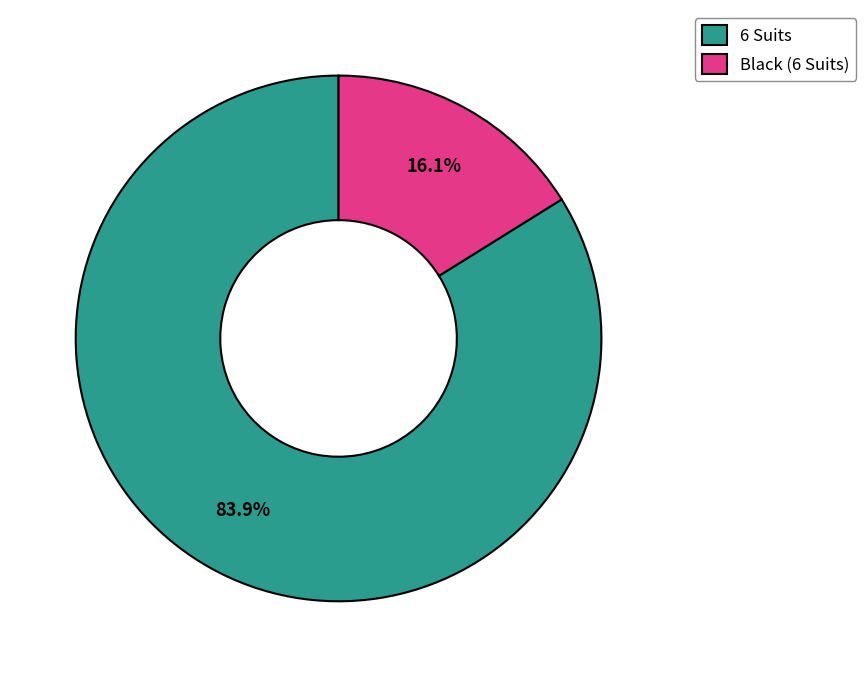

Does 6 Suits account for over 50% of the chart?

Yes